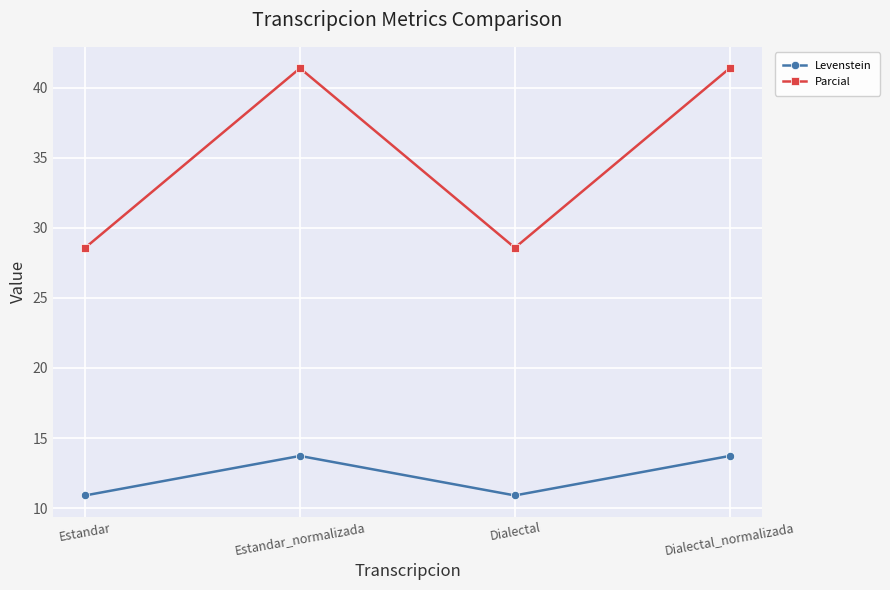

Reading left to right, transcribe all the data shown in this chart.

Levenstein: 10.9	13.7	10.9	13.7
Parcial: 28.6	41.4	28.6	41.4